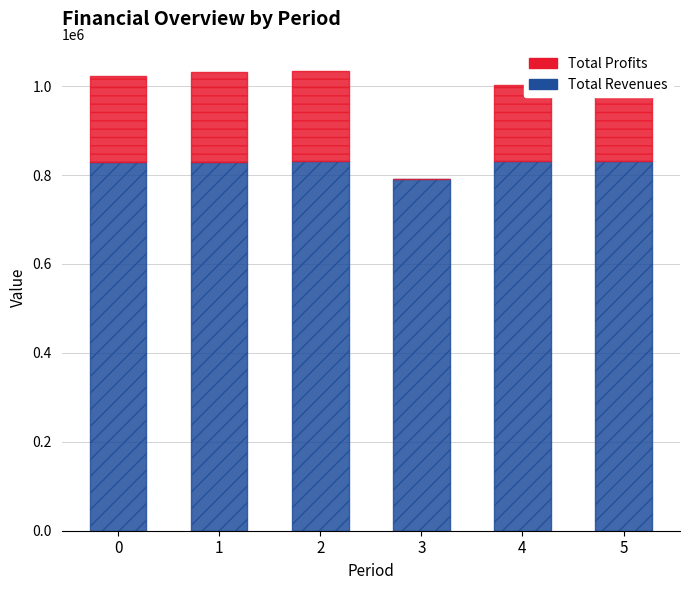

How many bars are there in total?

12